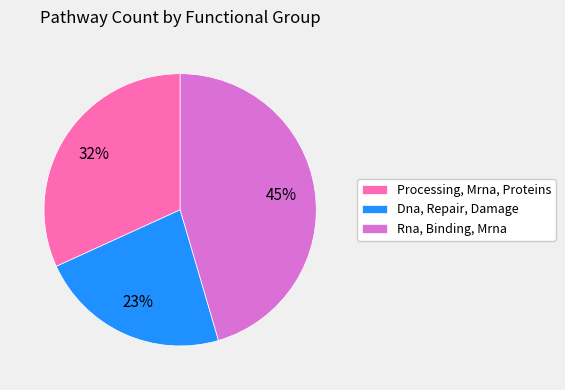

What percentage is the Processing, Mrna, Proteins slice, to the nearest percent?

32%